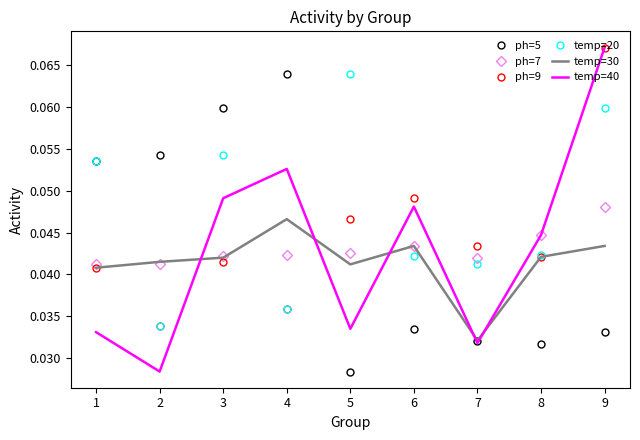

True or false: ph=5 and ph=7 cross at least once.

True